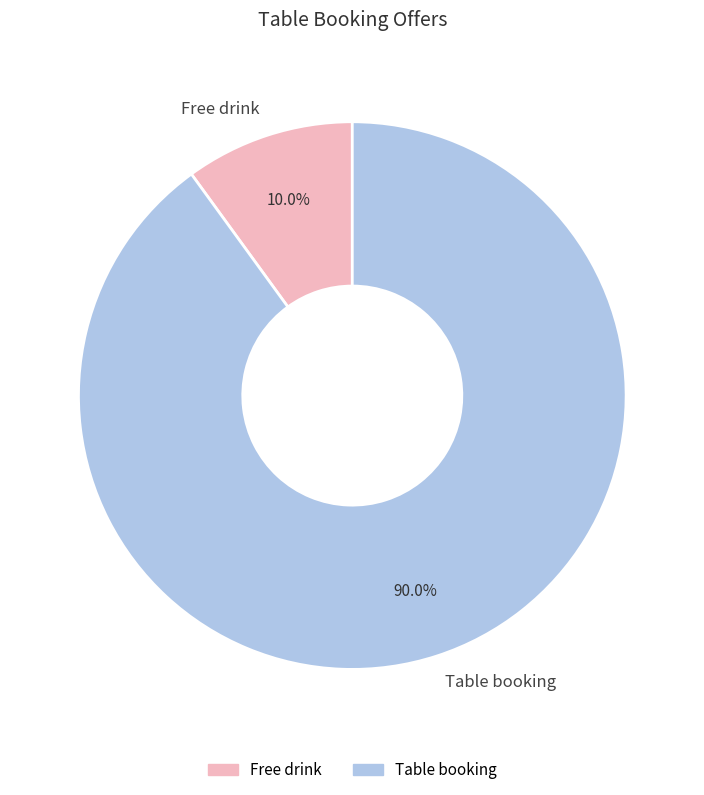

To the nearest percent, what percentage of the pie is Table booking?

90%